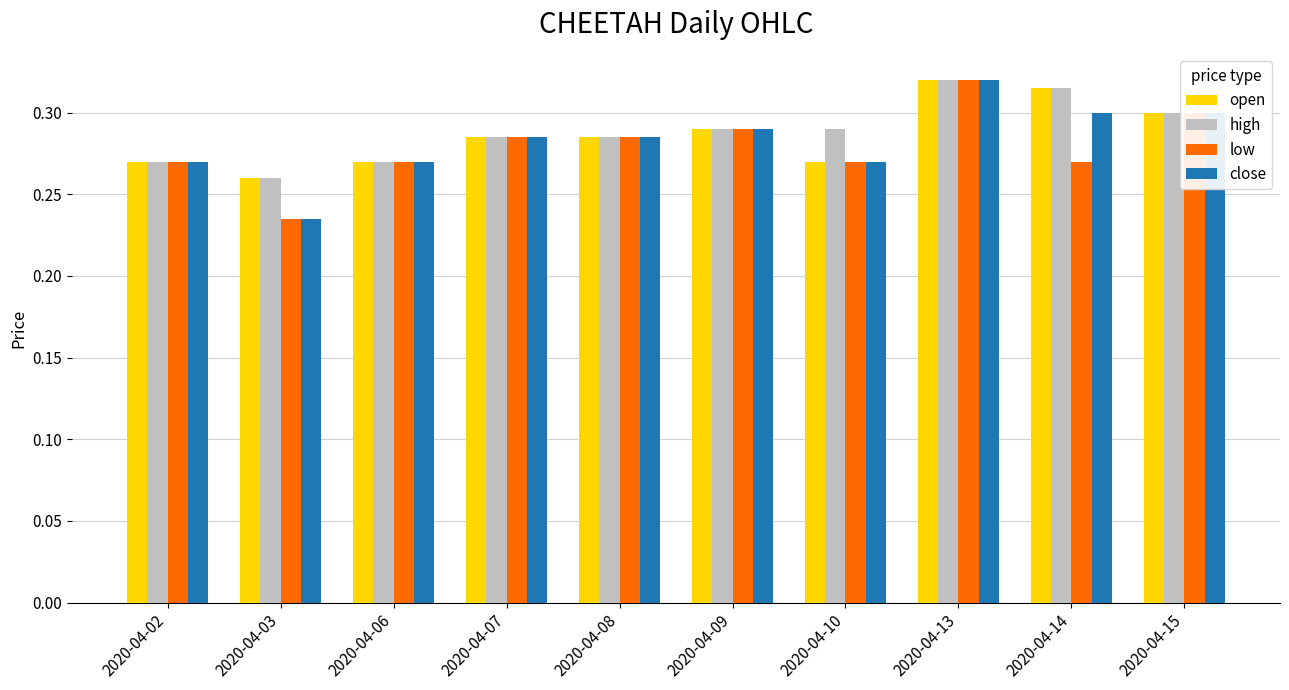

Is it true that open equals 0.3 at 2020-04-07?

True